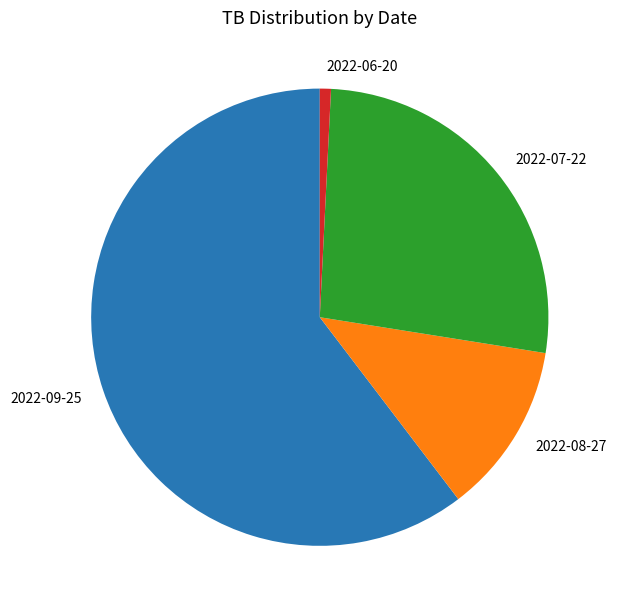

Does 2022-06-20 represent more than half of the total?

No